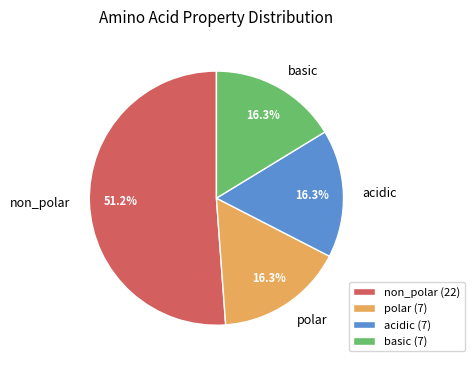

Approximately how many times larger is the value at polar compared to basic?

1.0